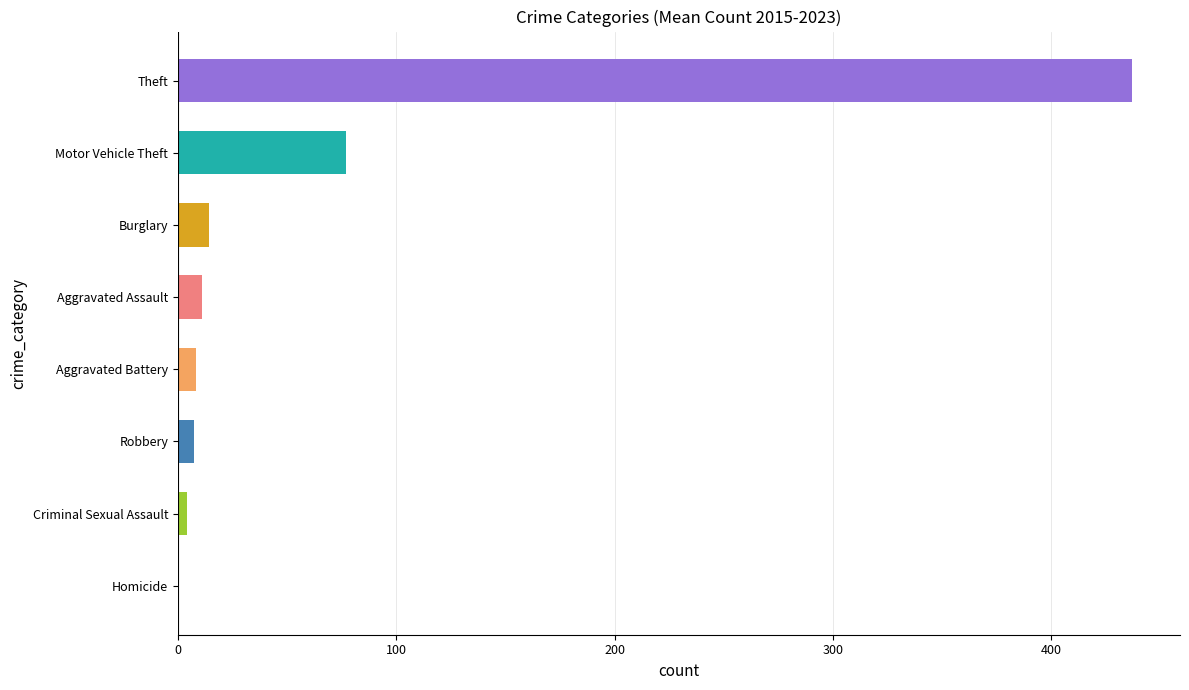

The chart shows a value of 639.4 at Theft. True or false?

False